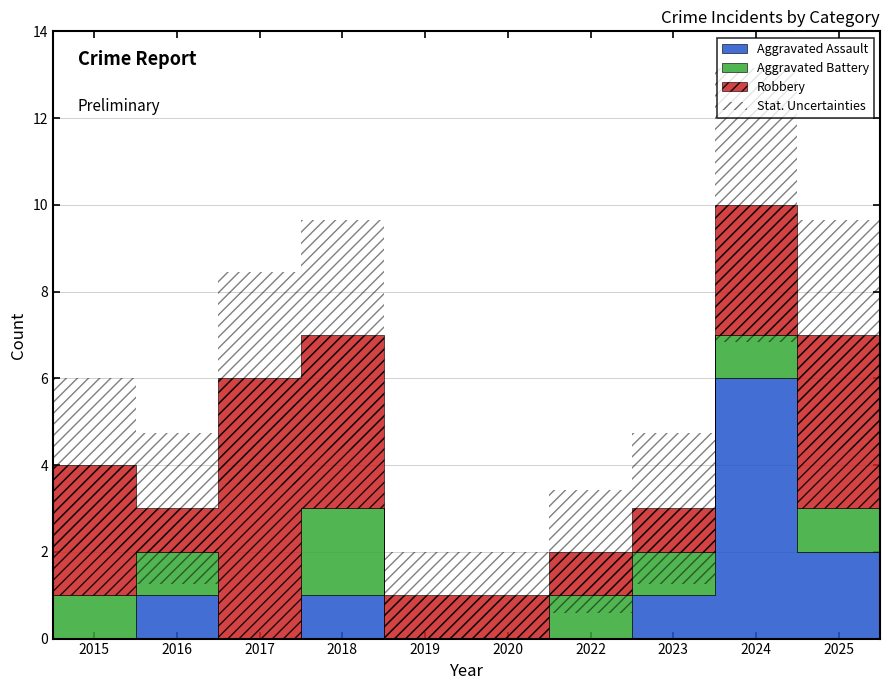

At which category is the sum across all series the highest?

2024